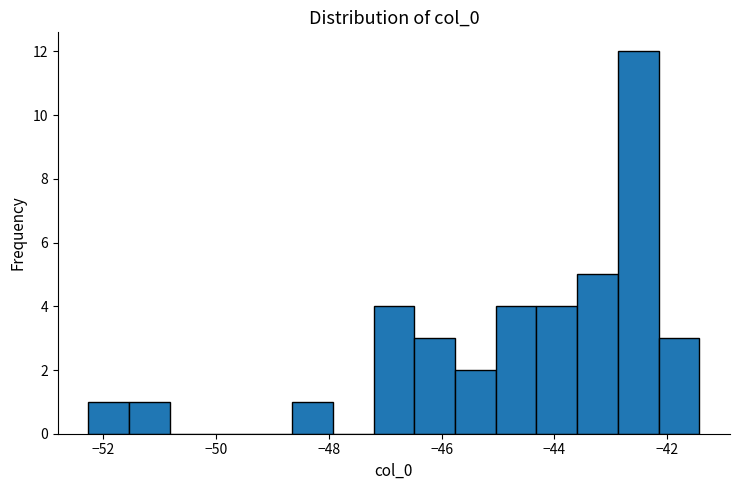

Read against the x-axis, roughly where is the centre of the tallest bar?

-42.6